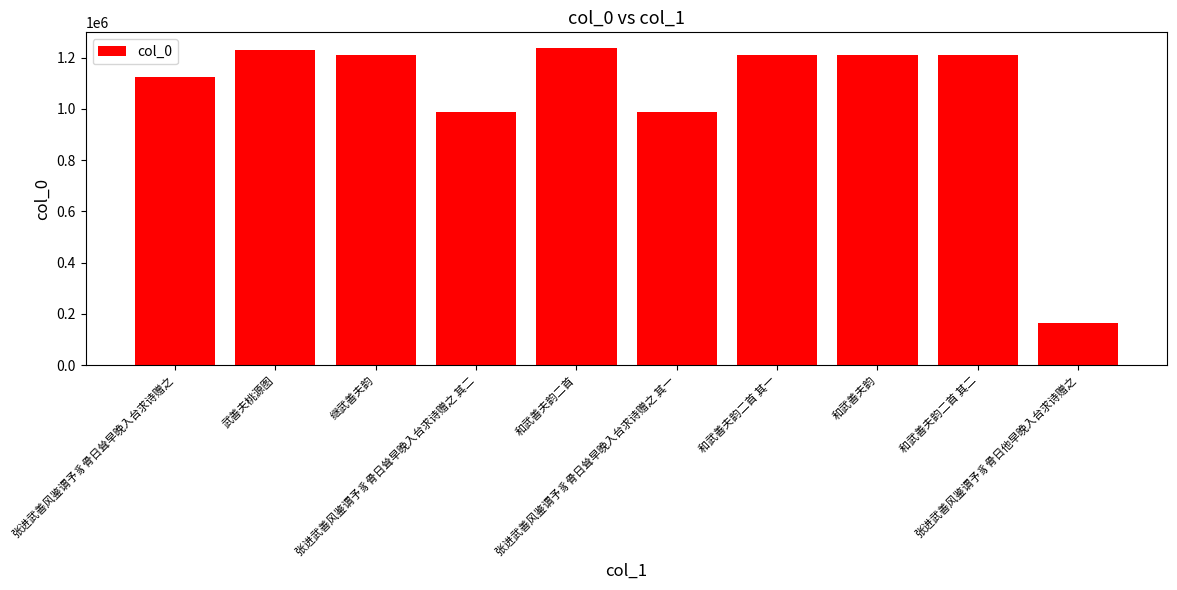

Are the bars horizontal?

No